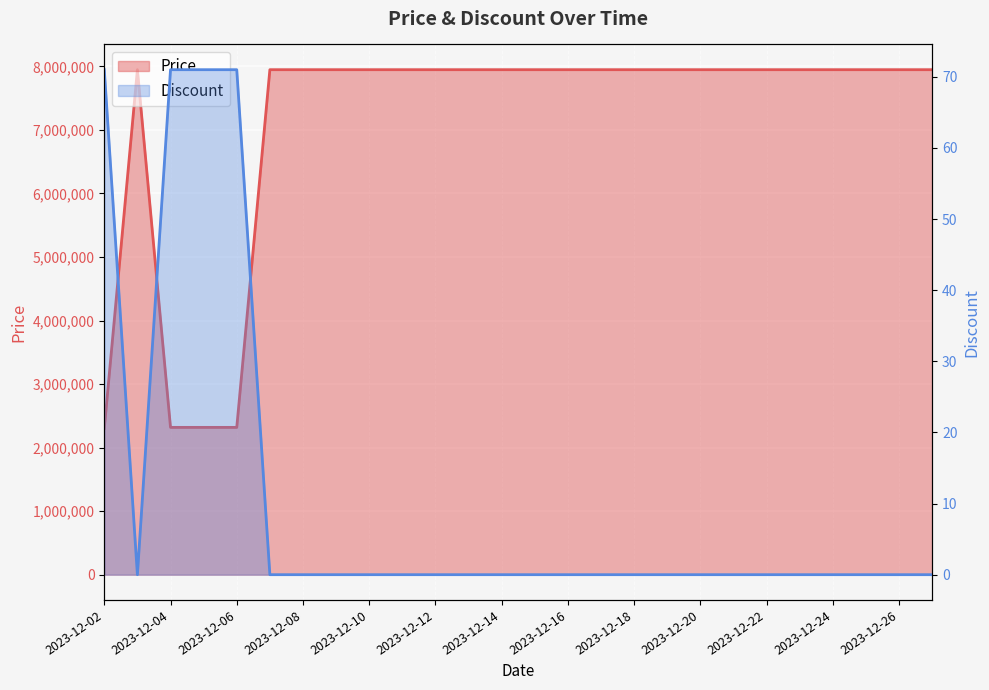

Rank the series by their maximum value, from lowest to highest.

Discount, Price